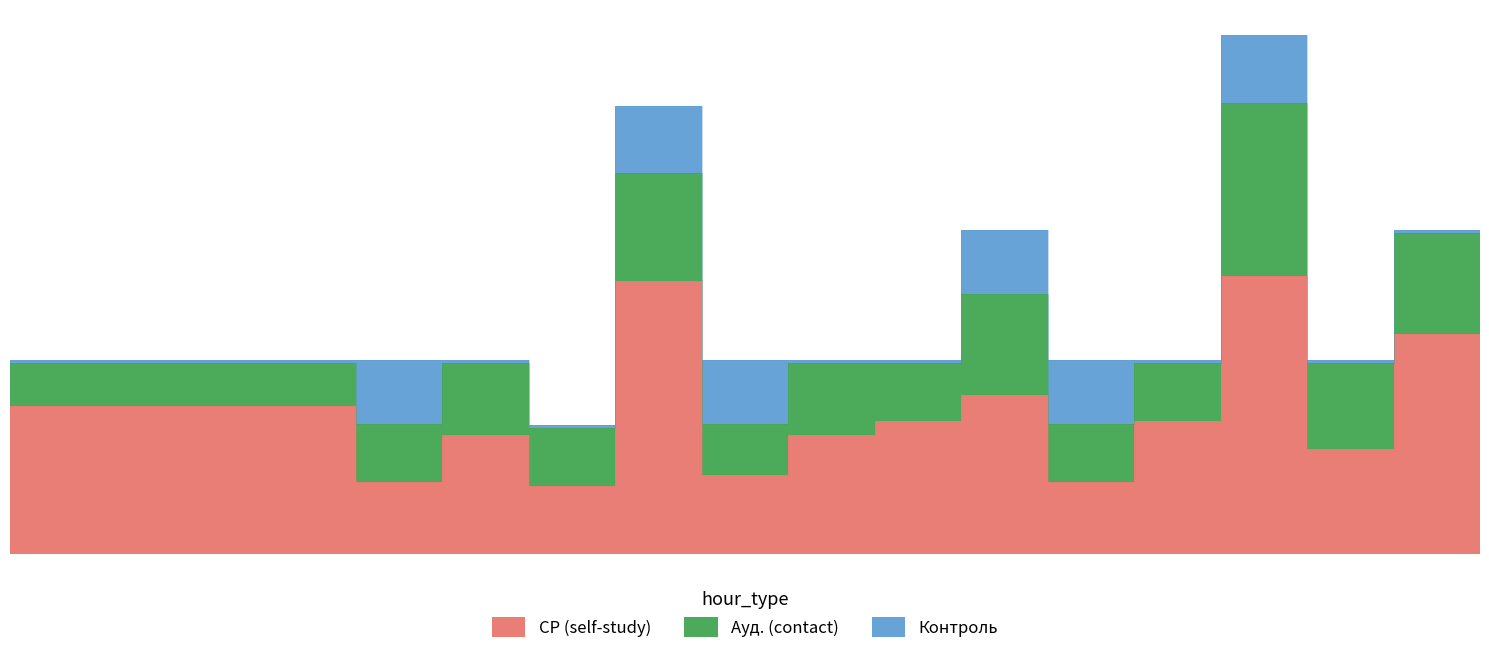

Where is the first local minimum for СР (self-study)?

Б1.О.05